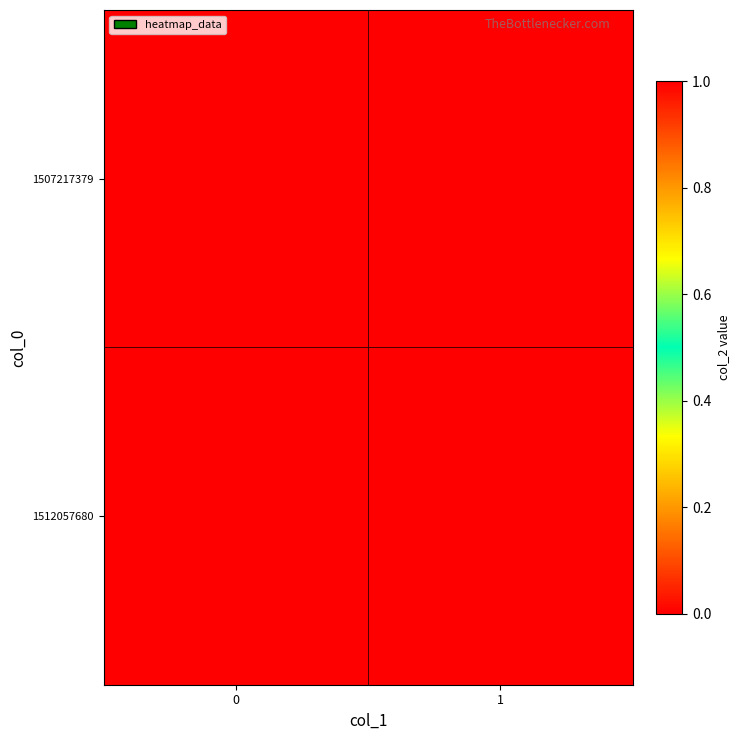

Reading left to right, extract all data points from this chart.

1507217379: 0=0	1=0
1512057680: 0=1	1=0